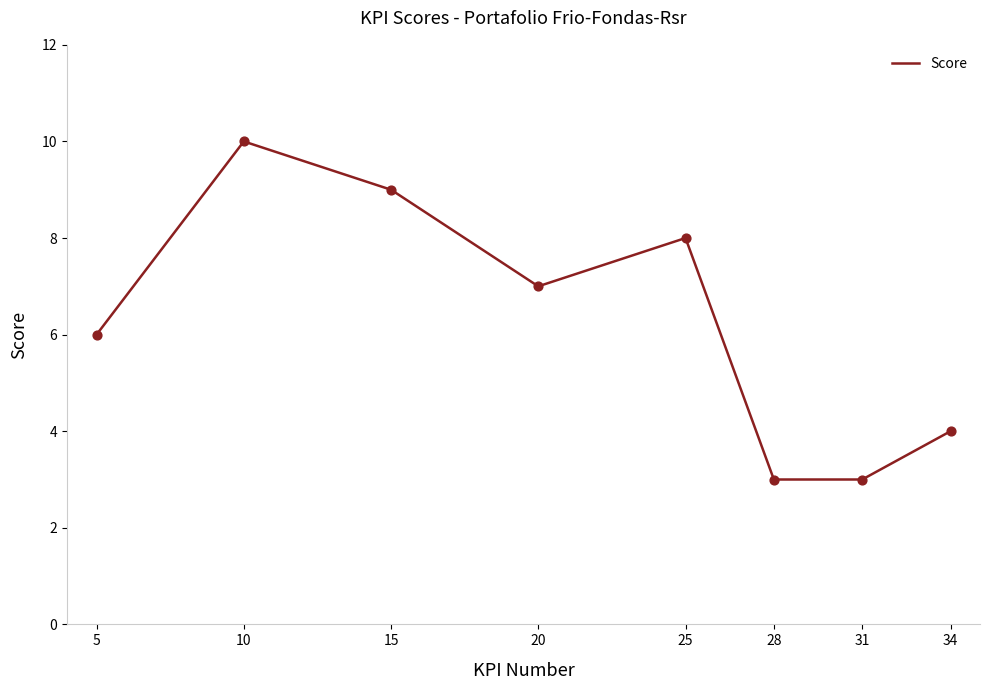

What is the ratio of the value at 10 to the value at 20?

1.4